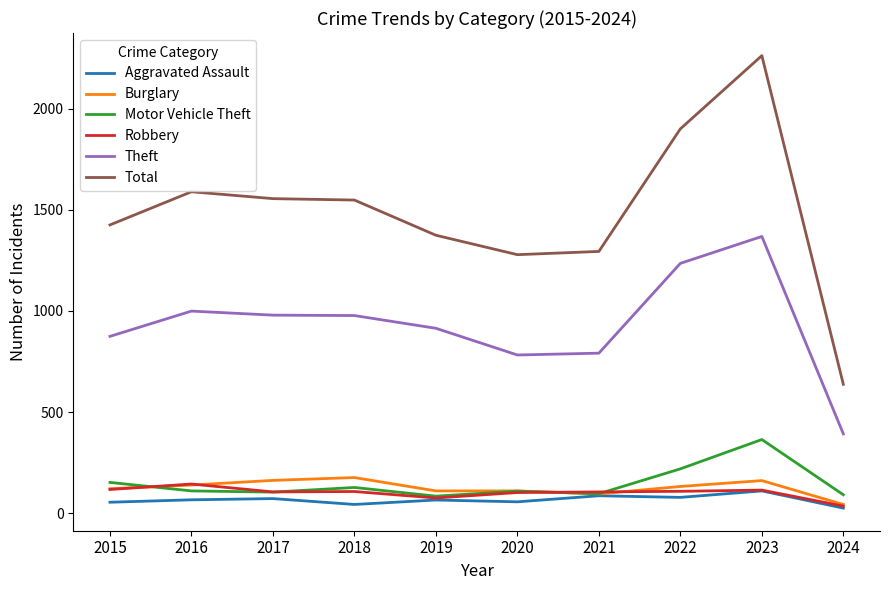

At which label does Burglary reach its minimum?

2024